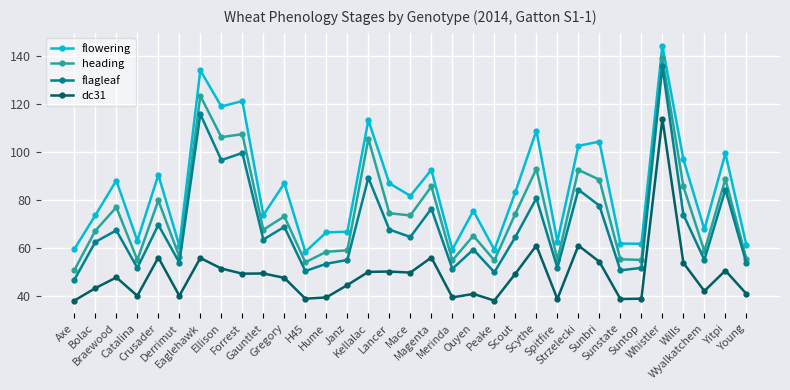

True or false: flagleaf has more than 1 interior local peaks.

True